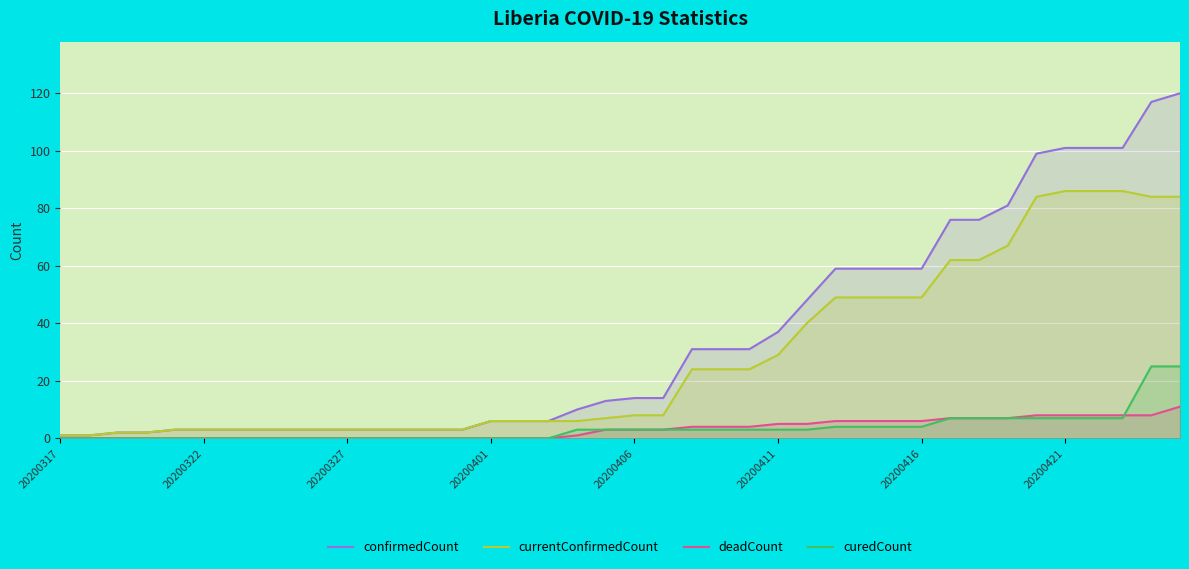

Rank the series by their maximum value, from lowest to highest.

deadCount, curedCount, currentConfirmedCount, confirmedCount